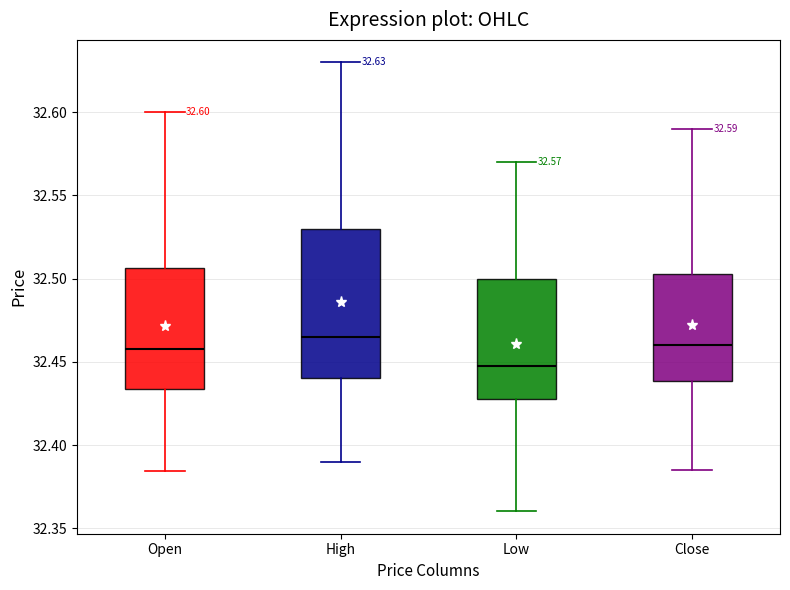

Which box is the tallest, from its lower edge to its upper edge?

High